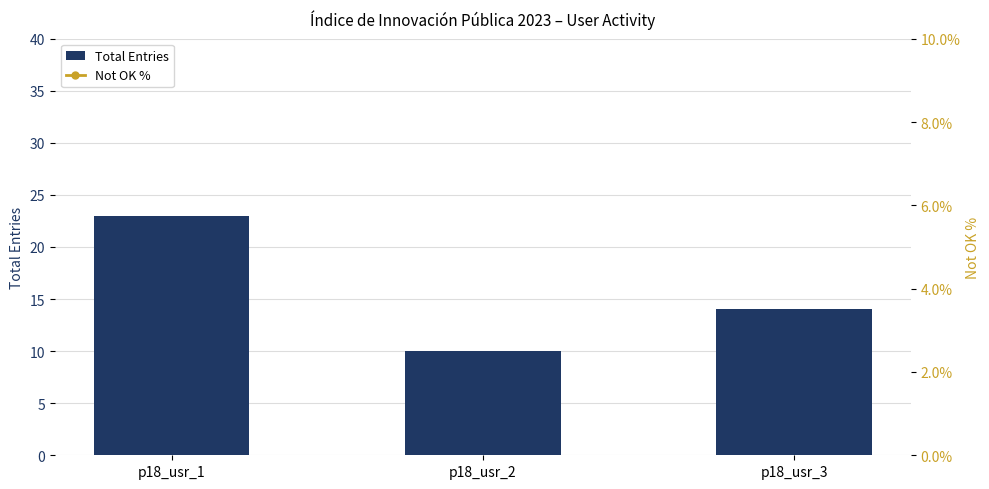

Which series has the largest total across all categories?

Total Entries